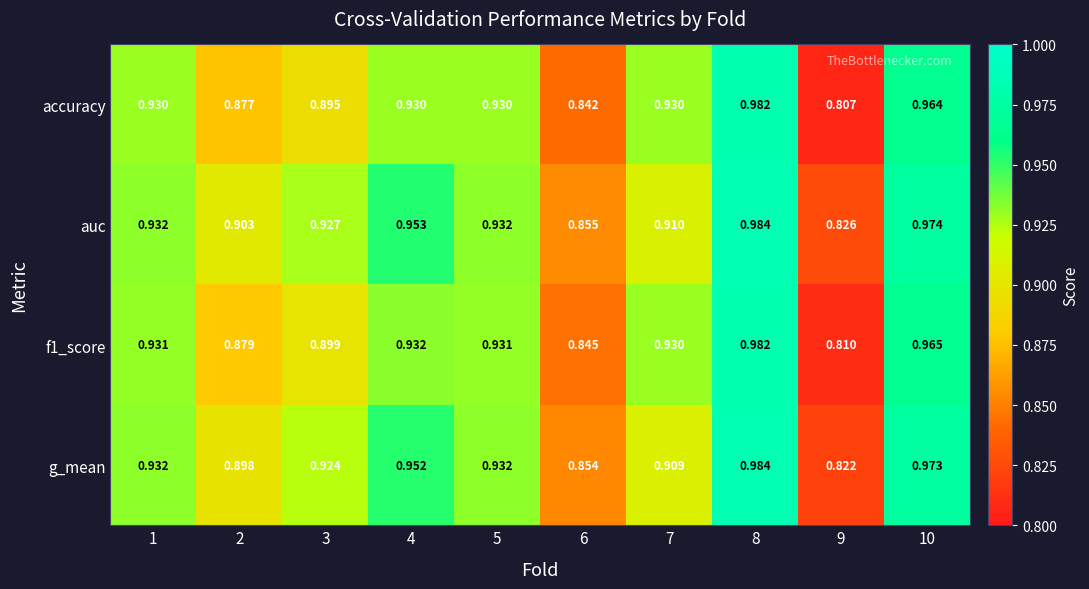

Between 3 and 5, which series saw the biggest shift?

accuracy